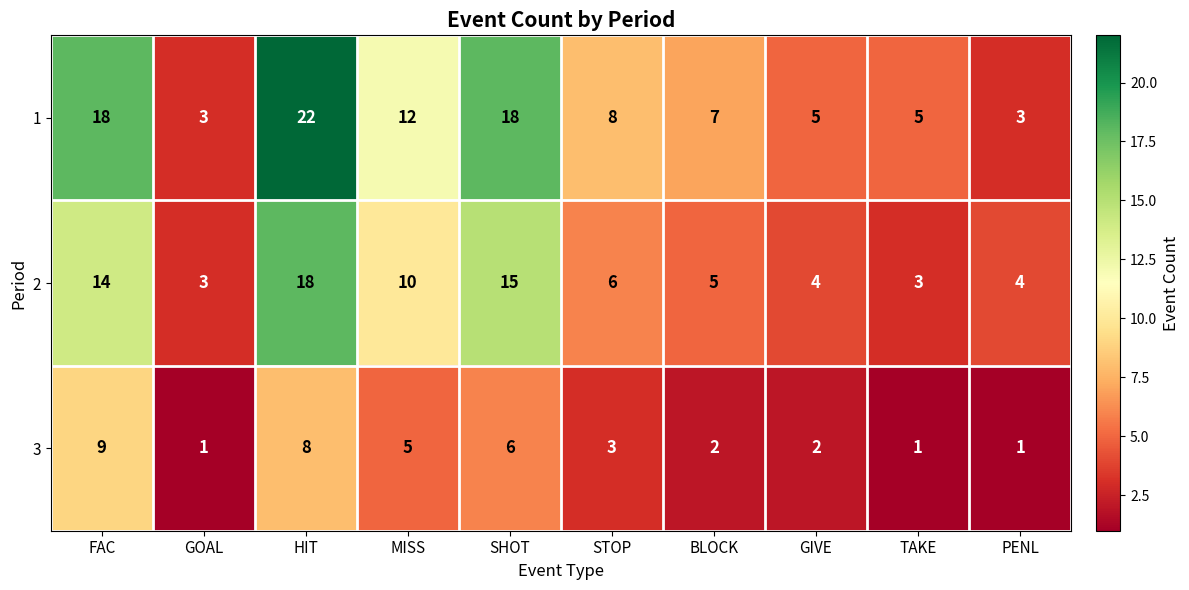

What is the difference between the maximum and minimum values in the 1 series?

19